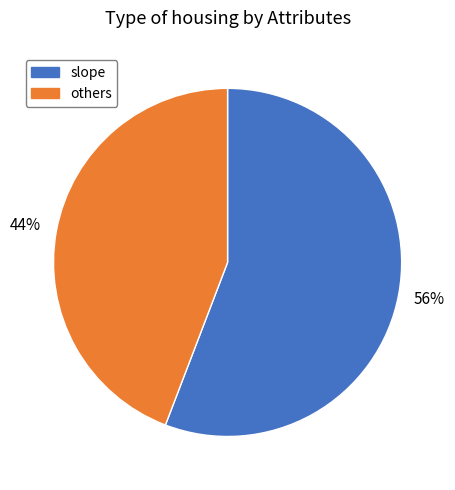

Is there a majority slice in this chart?

Yes